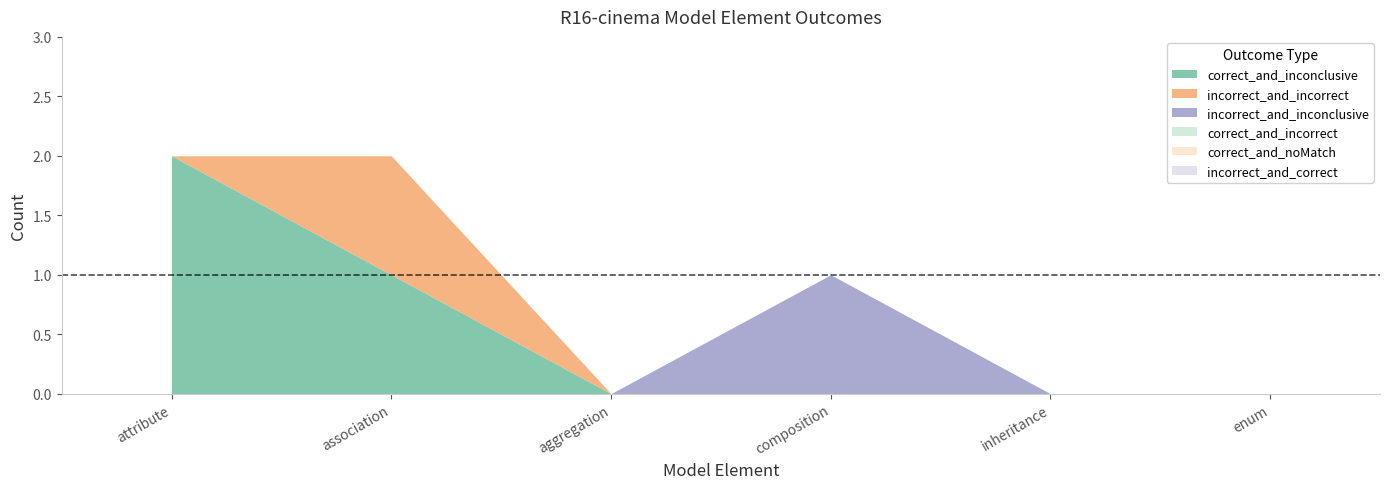

Reading right to left, list all the values displayed in this chart.

correct_and_inconclusive: 0	0	0	0	1	2
incorrect_and_incorrect: 0	0	0	0	1	0
incorrect_and_inconclusive: 0	0	1	0	0	0
correct_and_incorrect: 0	0	0	0	0	0
correct_and_noMatch: 0	0	0	0	0	0
incorrect_and_correct: 0	0	0	0	0	0